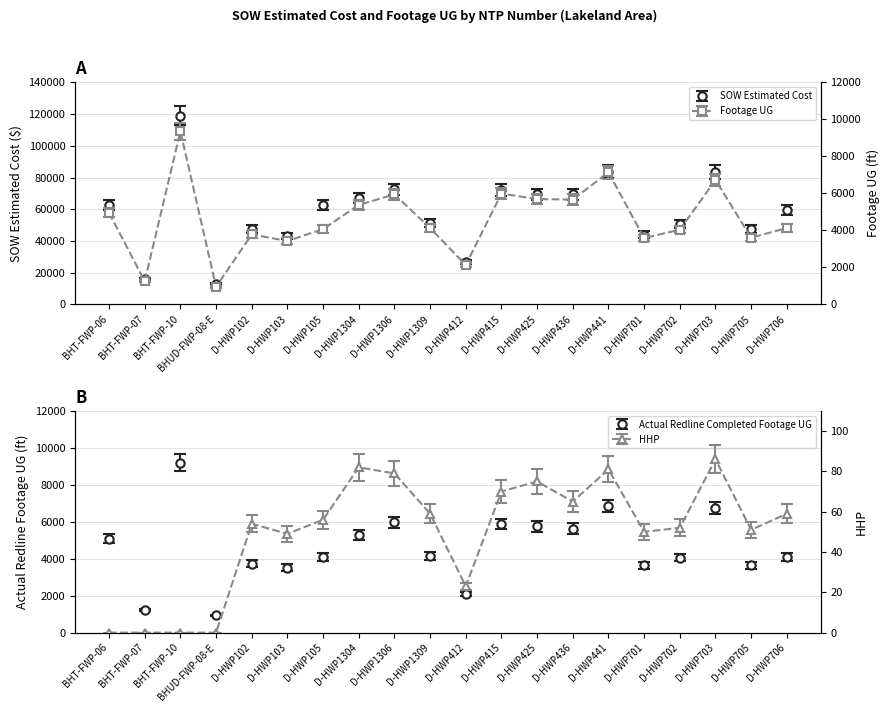

What is the total value across all series at D-HWP425?

80812.0